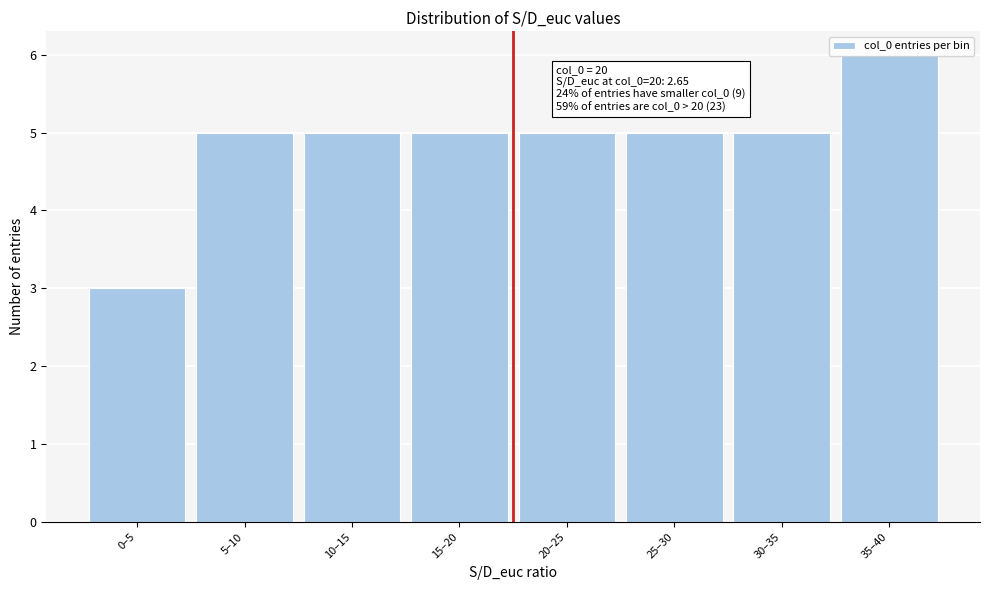

The value at 25–30 is 5. True or false?

True